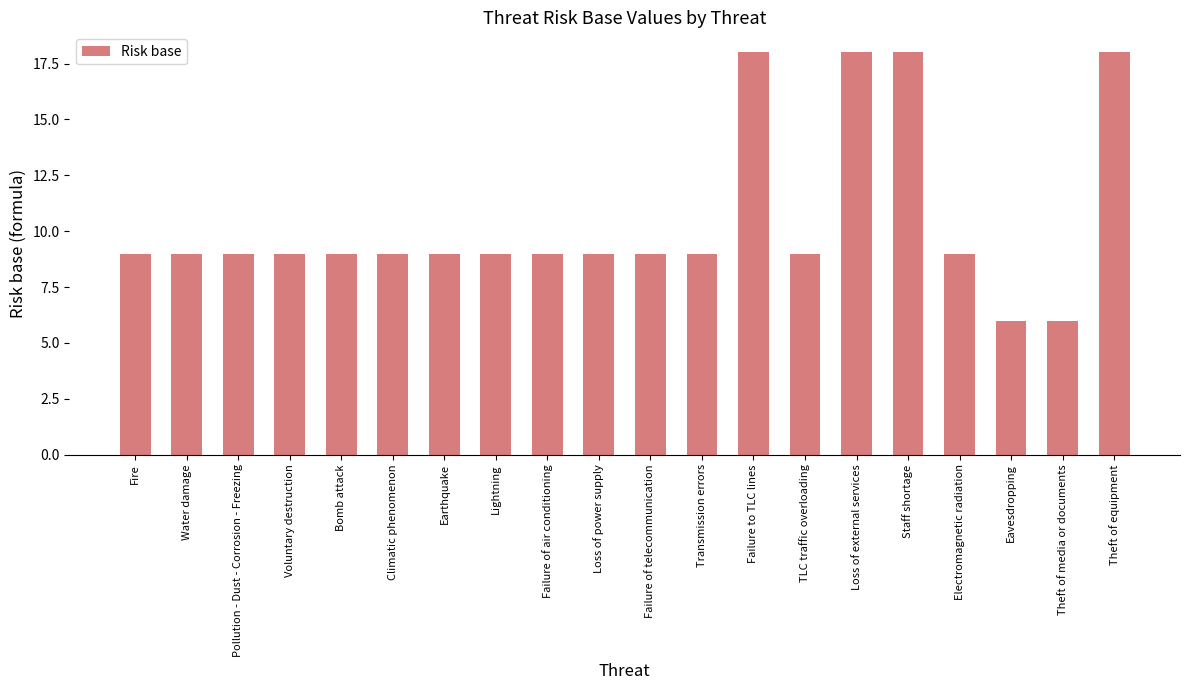

What is the value of the 3rd bar from the left?

9